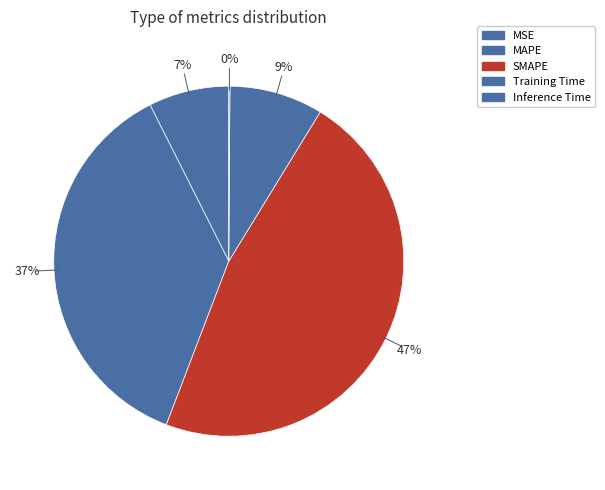

To the nearest percent, what percentage of the pie is MSE?

7%